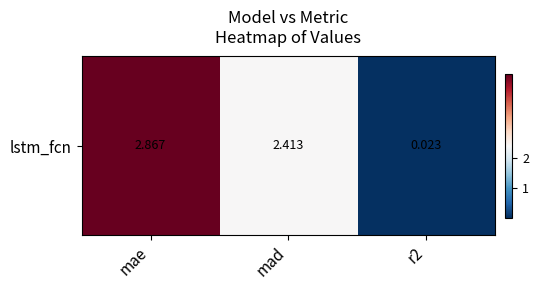

List the labels in order of value, smallest first.

r2, mad, mae